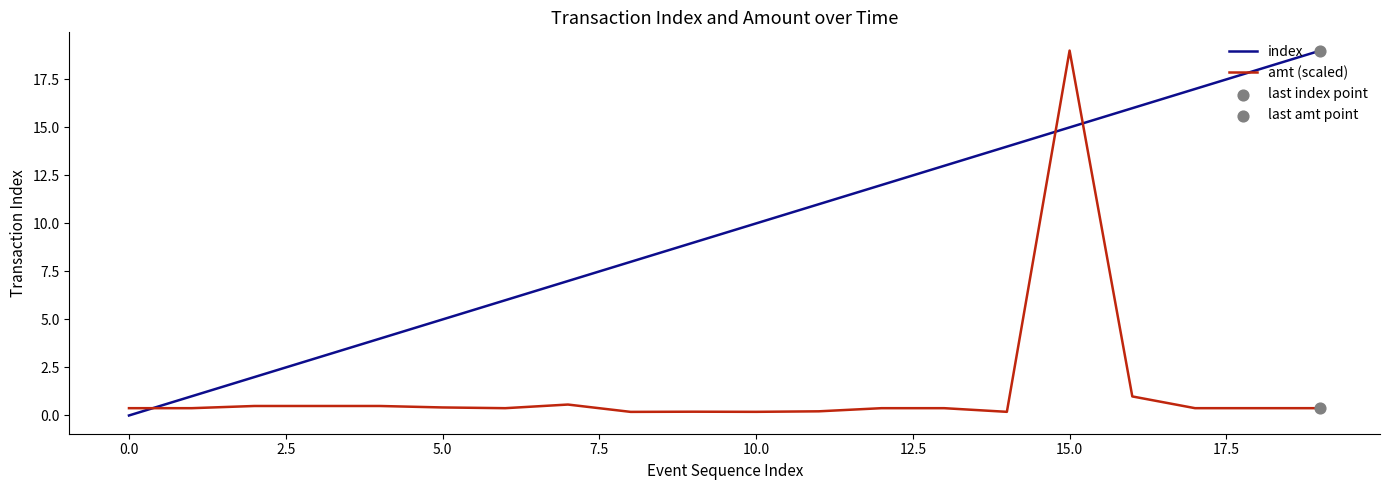

After their last crossing, which series has the higher values: index or amt (scaled)?

index